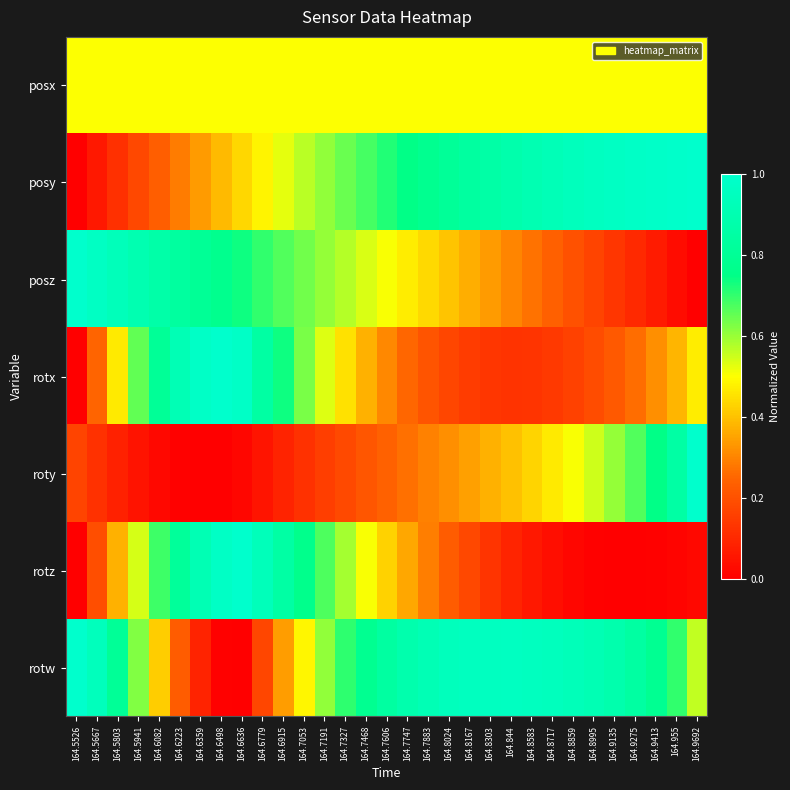

Reading right to left, extract all data points from this chart.

posx: 164.9692=0.5	164.955=0.5	164.9413=0.5	164.9275=0.5	164.9135=0.5	164.8995=0.5	164.8859=0.5	164.8717=0.5	164.8583=0.5	164.844=0.5	164.8303=0.5	164.8167=0.5	164.8024=0.5	164.7883=0.5	164.7747=0.5	164.7606=0.5	164.7468=0.5	164.7327=0.5	164.7191=0.5	164.7053=0.5	164.6915=0.5	164.6779=0.5	164.6636=0.5	164.6498=0.5	164.6359=0.5	164.6223=0.5	164.6082=0.5	164.5941=0.5	164.5803=0.5	164.5667=0.5	164.5526=0.5
posy: 164.9692=1.0	164.955=1.0	164.9413=1.0	164.9275=1.0	164.9135=1.0	164.8995=1.0	164.8859=0.9	164.8717=0.9	164.8583=0.9	164.844=0.9	164.8303=0.9	164.8167=0.8	164.8024=0.8	164.7883=0.8	164.7747=0.7	164.7606=0.7	164.7468=0.7	164.7327=0.6	164.7191=0.6	164.7053=0.6	164.6915=0.5	164.6779=0.5	164.6636=0.4	164.6498=0.4	164.6359=0.3	164.6223=0.3	164.6082=0.2	164.5941=0.2	164.5803=0.1	164.5667=0.1	164.5526=0.0
posz: 164.9692=0.0	164.955=0.0	164.9413=0.1	164.9275=0.1	164.9135=0.1	164.8995=0.2	164.8859=0.2	164.8717=0.2	164.8583=0.3	164.844=0.3	164.8303=0.3	164.8167=0.4	164.8024=0.4	164.7883=0.4	164.7747=0.5	164.7606=0.5	164.7468=0.5	164.7327=0.6	164.7191=0.6	164.7053=0.6	164.6915=0.7	164.6779=0.7	164.6636=0.7	164.6498=0.8	164.6359=0.8	164.6223=0.8	164.6082=0.9	164.5941=0.9	164.5803=0.9	164.5667=1.0	164.5526=1.0
rotx: 164.9692=0.5	164.955=0.4	164.9413=0.3	164.9275=0.3	164.9135=0.2	164.8995=0.2	164.8859=0.2	164.8717=0.1	164.8583=0.1	164.844=0.1	164.8303=0.1	164.8167=0.1	164.8024=0.2	164.7883=0.2	164.7747=0.3	164.7606=0.3	164.7468=0.4	164.7327=0.4	164.7191=0.5	164.7053=0.6	164.6915=0.7	164.6779=0.9	164.6636=1.0	164.6498=1.0	164.6359=1.0	164.6223=0.9	164.6082=0.8	164.5941=0.7	164.5803=0.5	164.5667=0.2	164.5526=0.0
roty: 164.9692=1.0	164.955=0.9	164.9413=0.7	164.9275=0.7	164.9135=0.6	164.8995=0.5	164.8859=0.5	164.8717=0.5	164.8583=0.4	164.844=0.4	164.8303=0.4	164.8167=0.3	164.8024=0.3	164.7883=0.3	164.7747=0.3	164.7606=0.2	164.7468=0.2	164.7327=0.2	164.7191=0.2	164.7053=0.1	164.6915=0.1	164.6779=0.1	164.6636=0.0	164.6498=0.0	164.6359=0.0	164.6223=0.0	164.6082=0.0	164.5941=0.0	164.5803=0.1	164.5667=0.1	164.5526=0.2
rotz: 164.9692=0.0	164.955=0.0	164.9413=0.0	164.9275=0.0	164.9135=0.0	164.8995=0.0	164.8859=0.0	164.8717=0.0	164.8583=0.1	164.844=0.1	164.8303=0.1	164.8167=0.2	164.8024=0.2	164.7883=0.3	164.7747=0.4	164.7606=0.4	164.7468=0.5	164.7327=0.6	164.7191=0.7	164.7053=0.8	164.6915=0.9	164.6779=0.9	164.6636=1.0	164.6498=1.0	164.6359=0.9	164.6223=0.8	164.6082=0.7	164.5941=0.5	164.5803=0.4	164.5667=0.2	164.5526=0.0
rotw: 164.9692=0.6	164.955=0.7	164.9413=0.8	164.9275=0.8	164.9135=0.9	164.8995=0.9	164.8859=0.9	164.8717=0.9	164.8583=1.0	164.844=1.0	164.8303=1.0	164.8167=1.0	164.8024=0.9	164.7883=0.9	164.7747=0.9	164.7606=0.8	164.7468=0.8	164.7327=0.7	164.7191=0.6	164.7053=0.5	164.6915=0.3	164.6779=0.2	164.6636=0.0	164.6498=0.0	164.6359=0.1	164.6223=0.2	164.6082=0.4	164.5941=0.6	164.5803=0.8	164.5667=0.9	164.5526=1.0